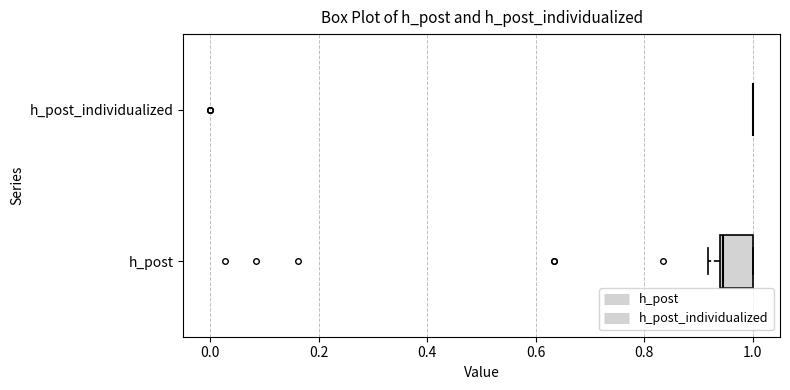

Which box is the widest, from its left edge to its right edge?

h_post